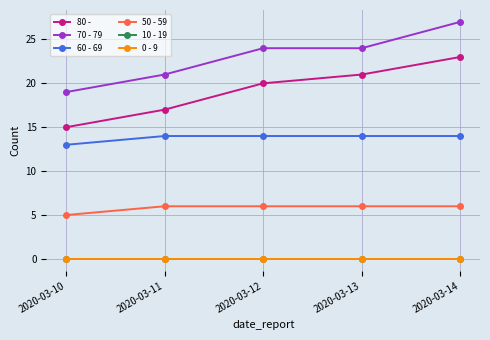

The 60 - 69 series shows 14 at 2020-03-12. True or false?

True